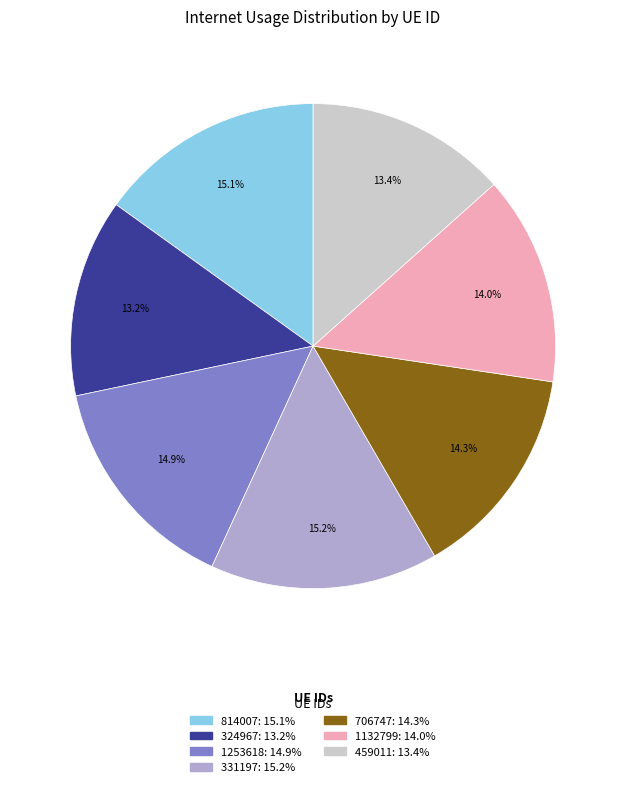

Is there any slice that represents more than half of the pie?

No